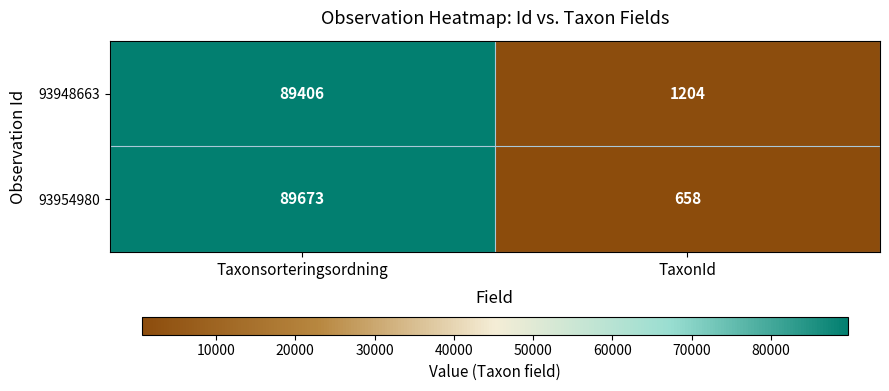

What is the difference between the maximum and minimum values in the 93948663 series?

88202